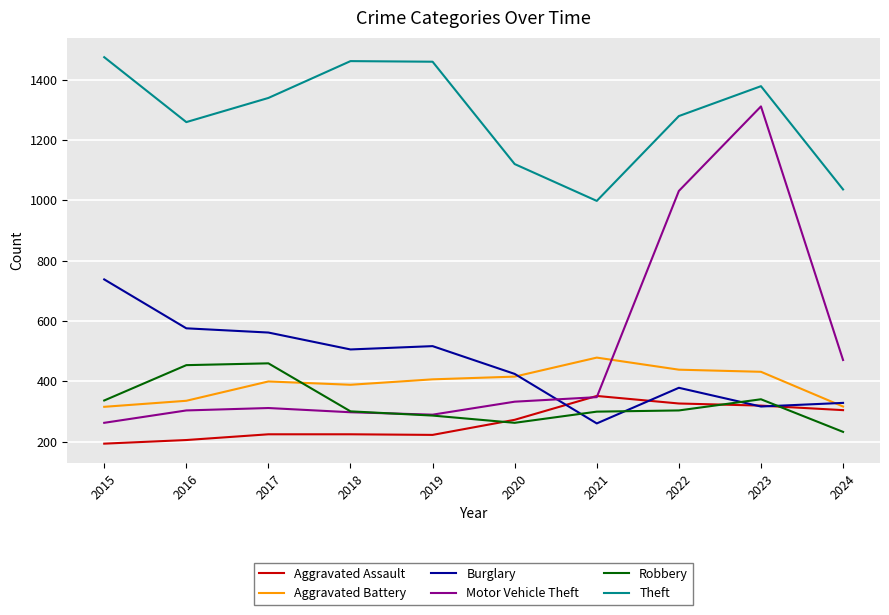

True or false: Motor Vehicle Theft and Theft cross at least once.

False